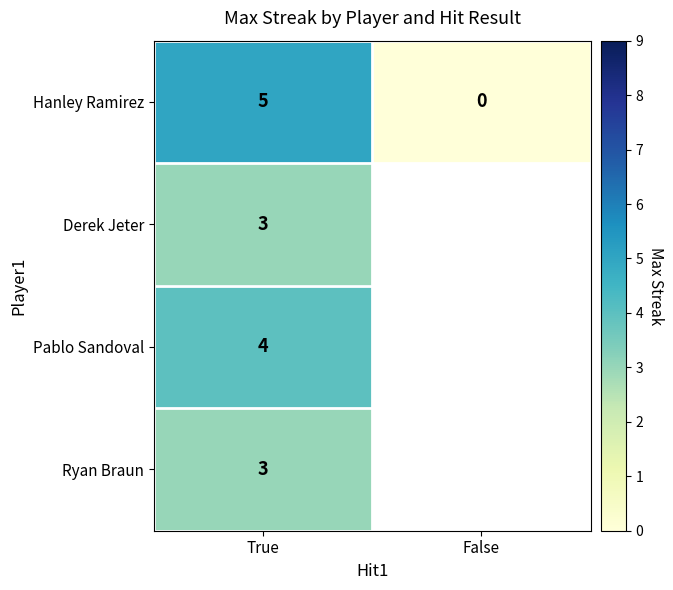

What is the greatest value displayed?

5.0